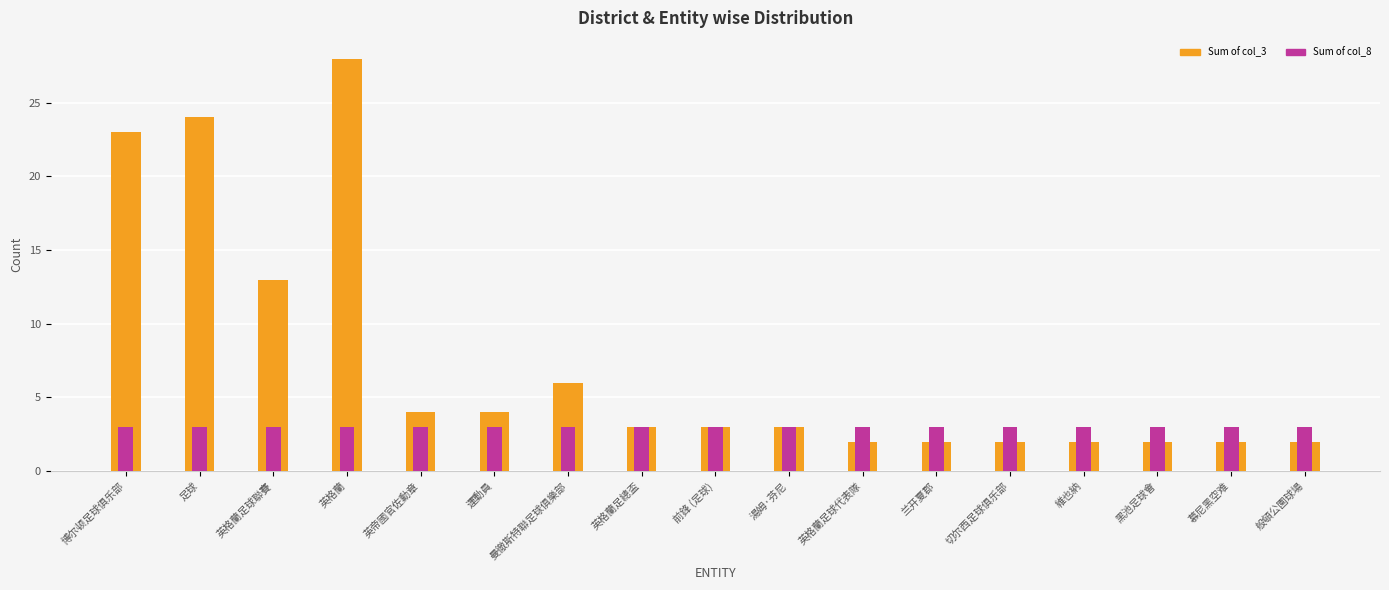

Which category has the highest value in the Sum of col_8 series?

博尔顿足球俱乐部